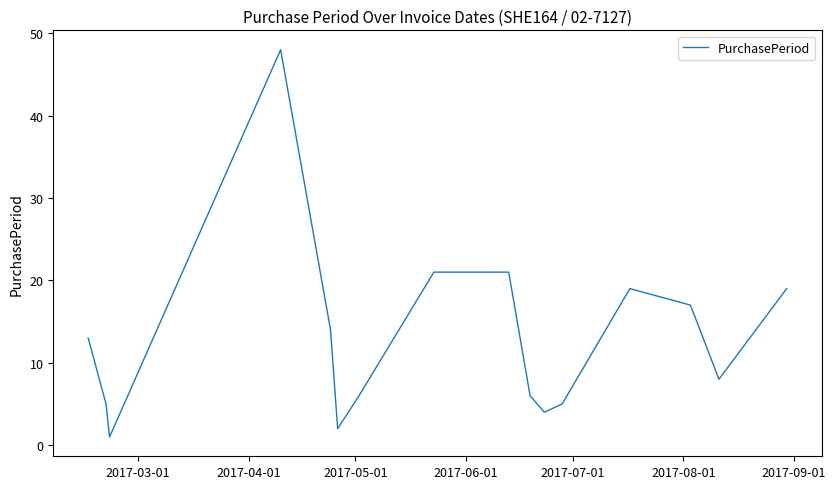

What is the smallest value displayed?

1